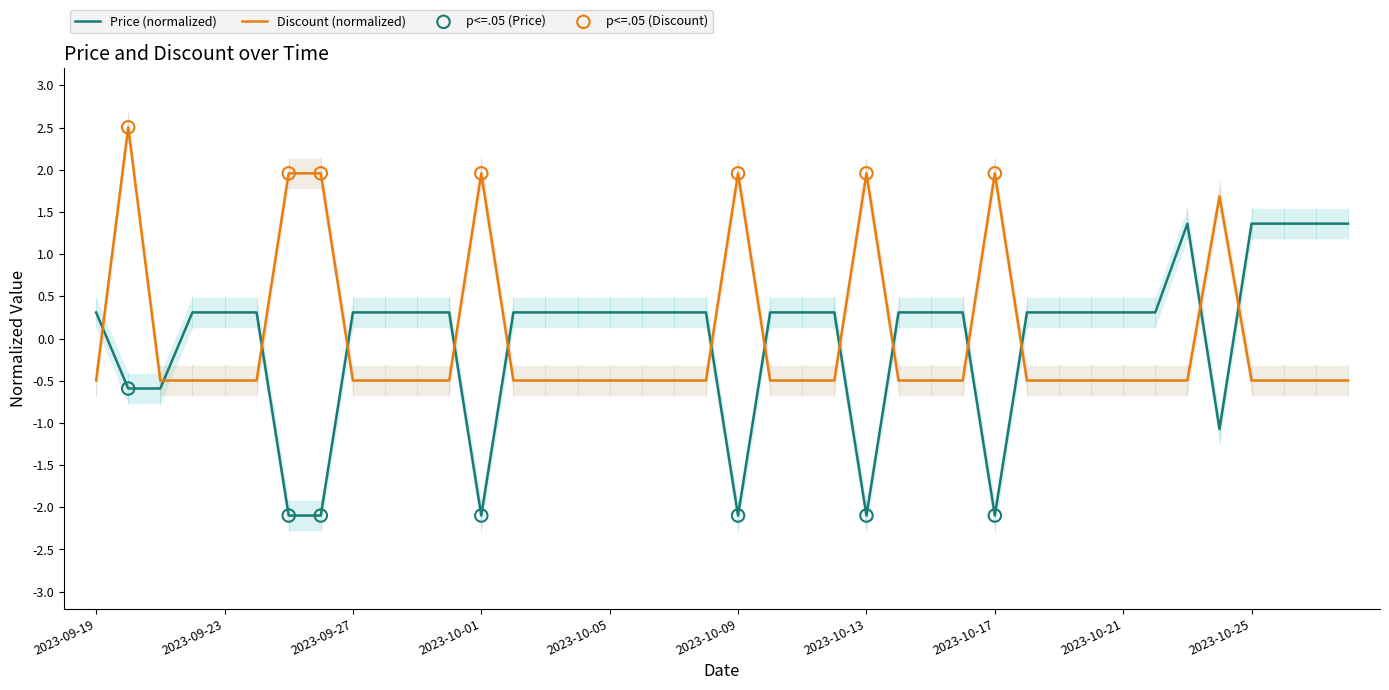

What are all the series names shown in the legend?

Price, Discount